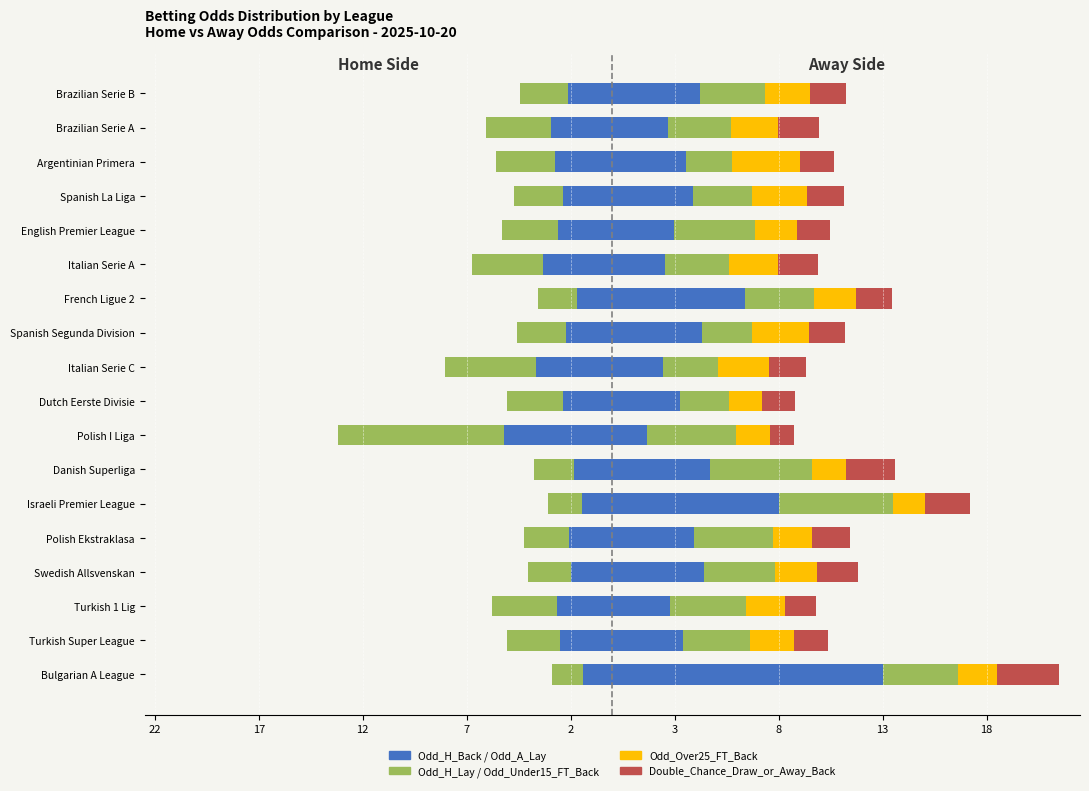

What value does the Odd_H_Lay series have at English Premier League?

-2.7